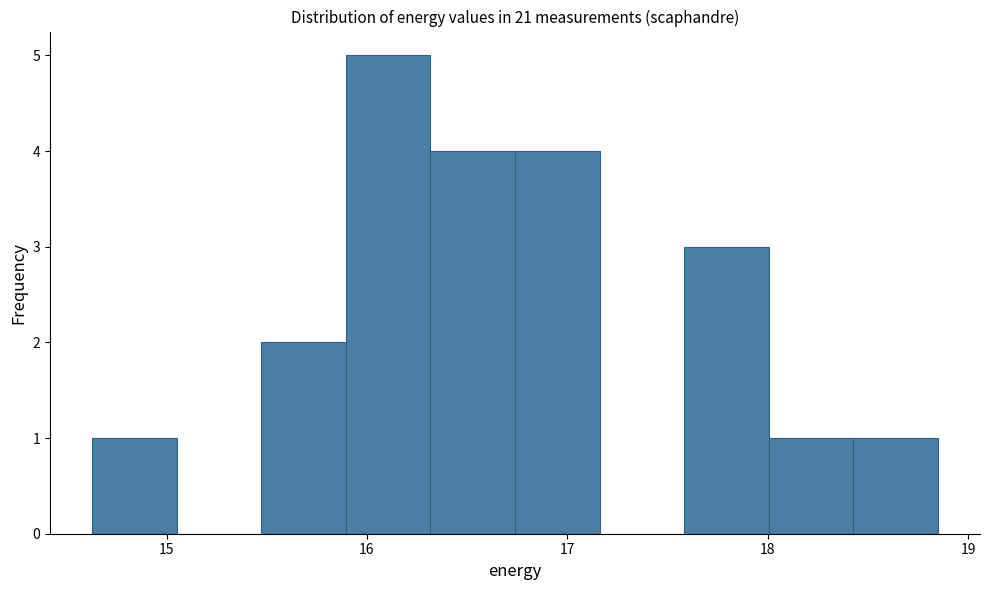

Over which range of the x-axis is the bar tallest?

15.9 to 16.3